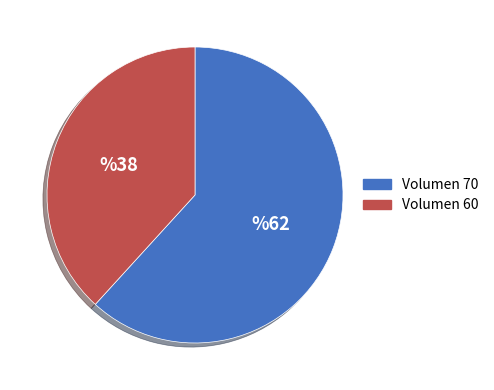

Is there a majority slice in this chart?

Yes